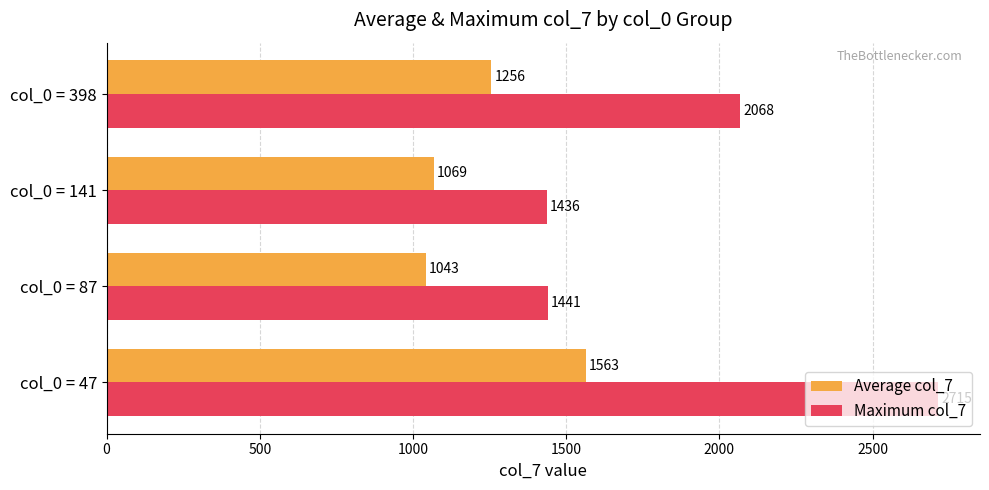

Which series changed the most between col_0 = 87 and col_0 = 398?

Maximum col_7